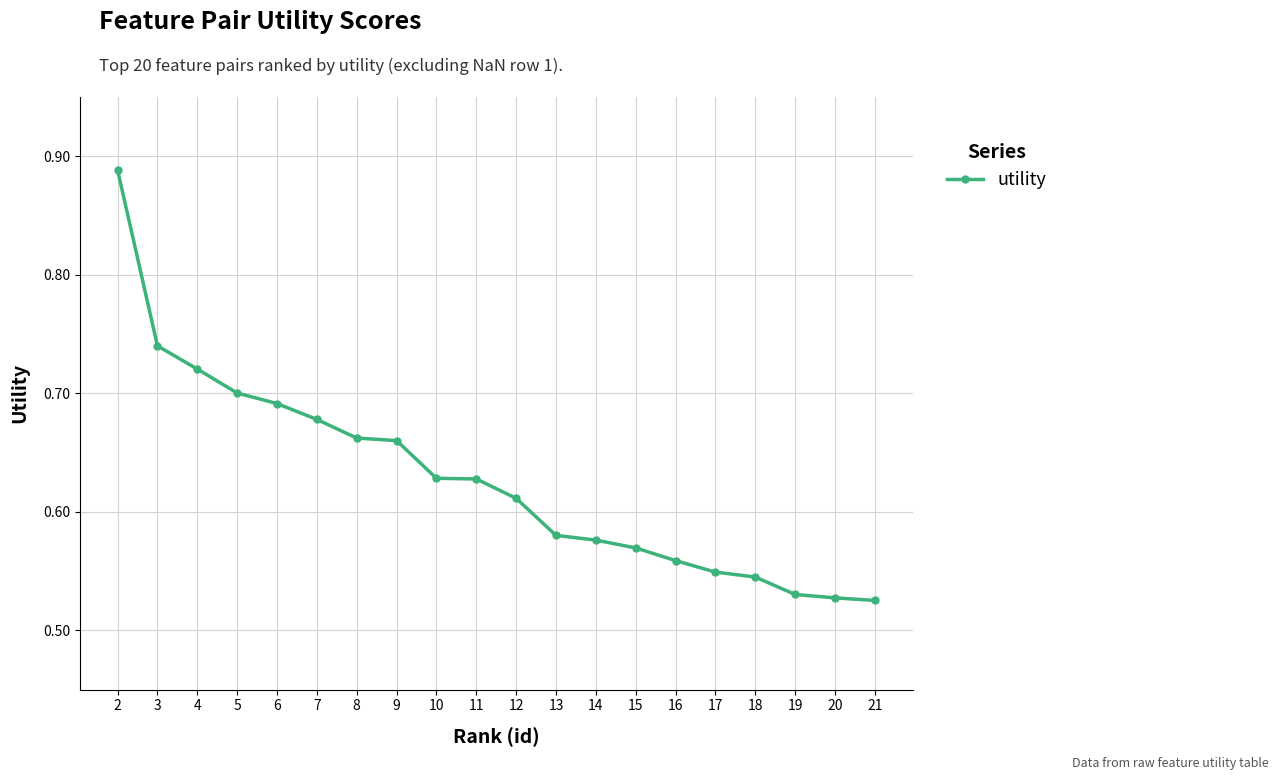

Which has a higher value, 20 or 3?

3